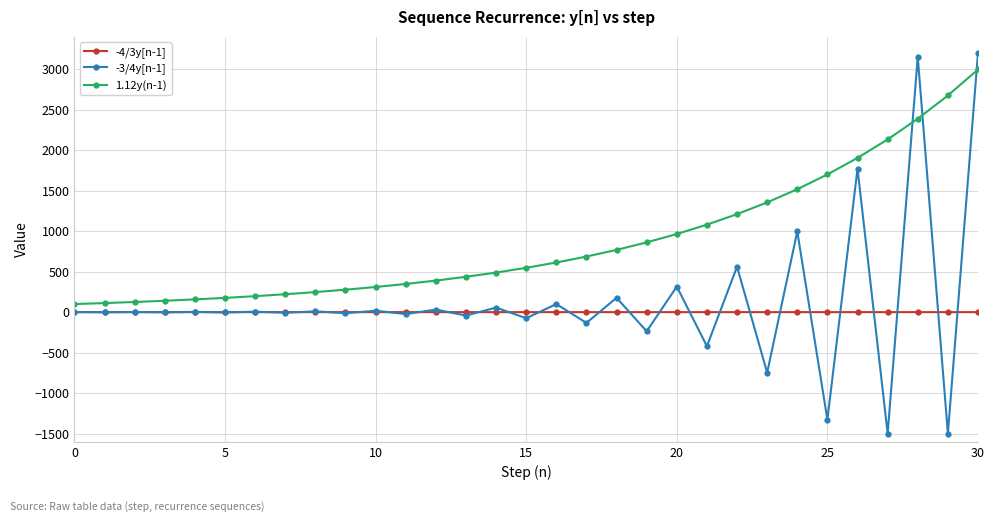

What is the value of the -3/4y[n-1] point at the 30th from the left?

-1500.0